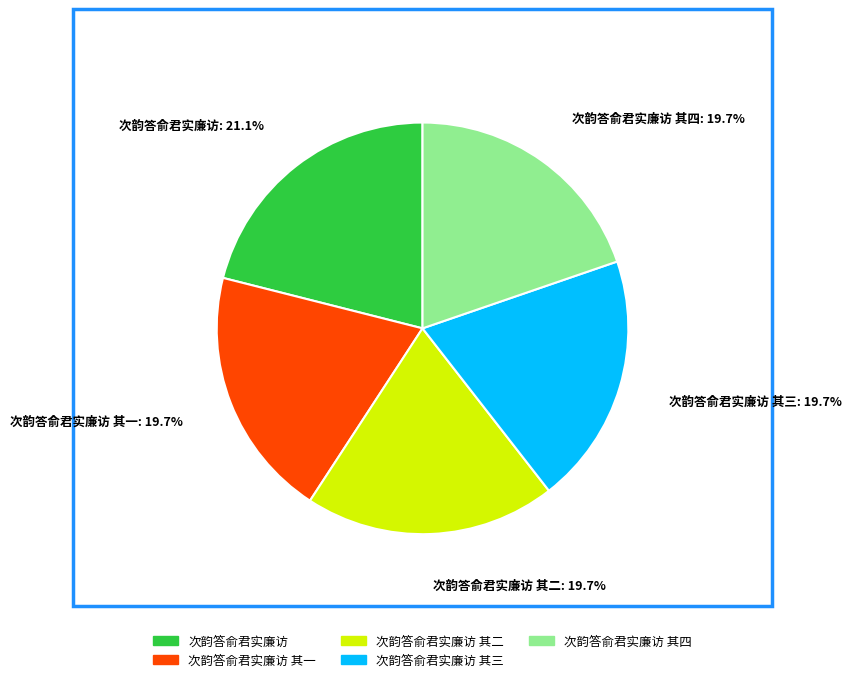

Which slice is the largest?

次韵答俞君实廉访: 21.1%